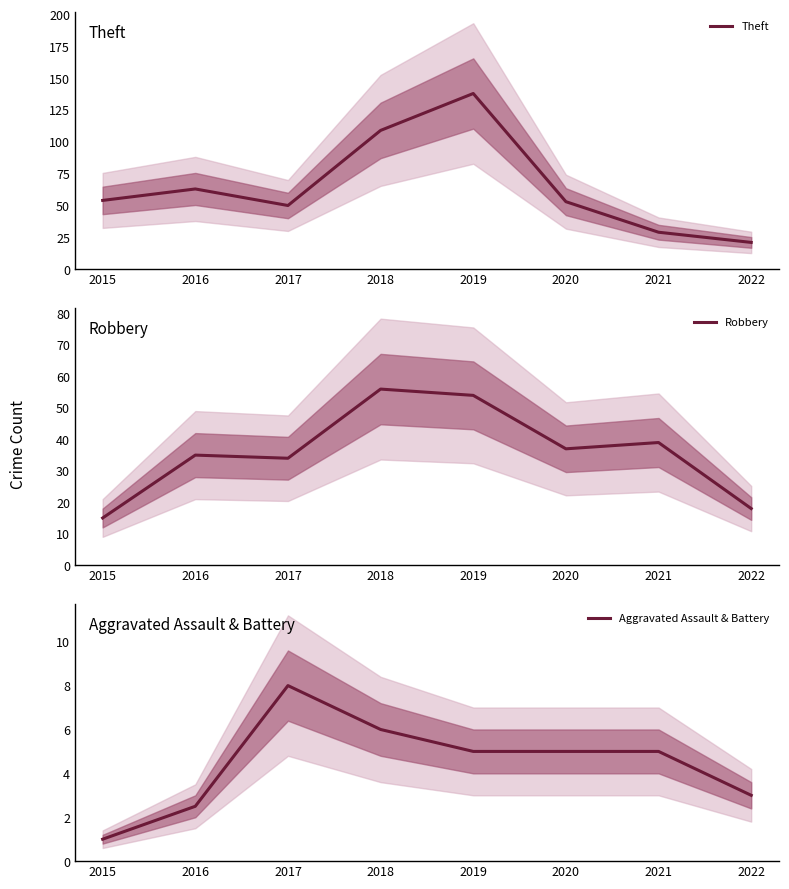

What are all the series names shown in the legend?

Theft, Robbery, Aggravated Assault & Battery